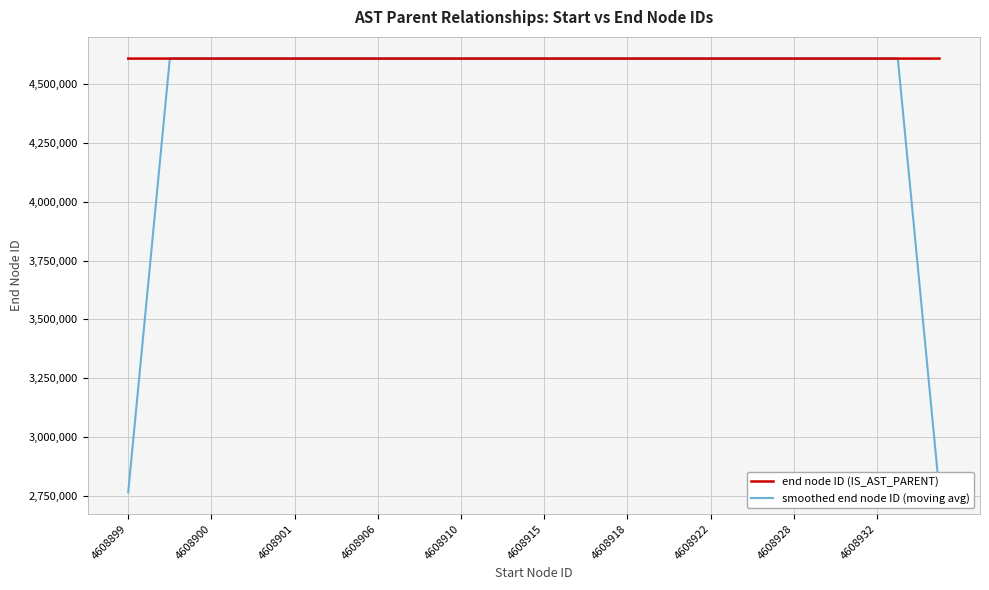

Which series has the widest spread of values?

smoothed end node ID (moving avg)